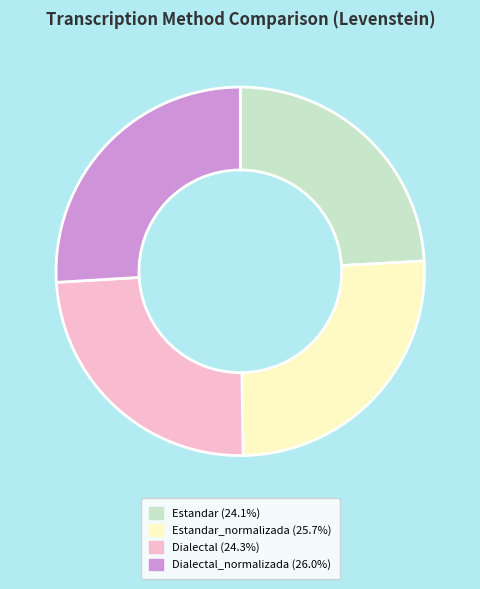

Is there any slice that represents more than half of the pie?

No